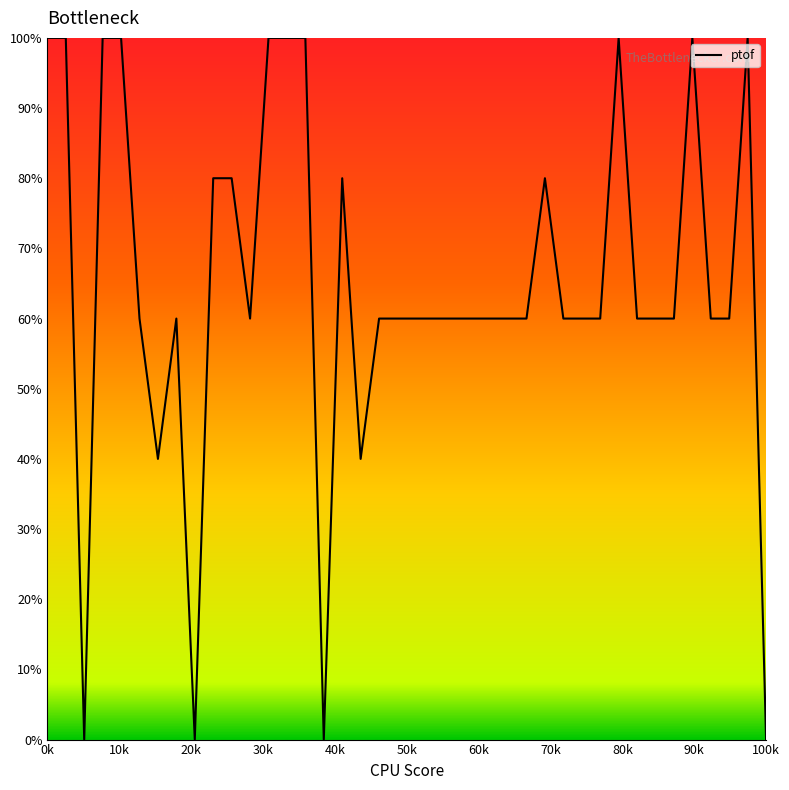

What is the difference between the maximum and minimum values?

100